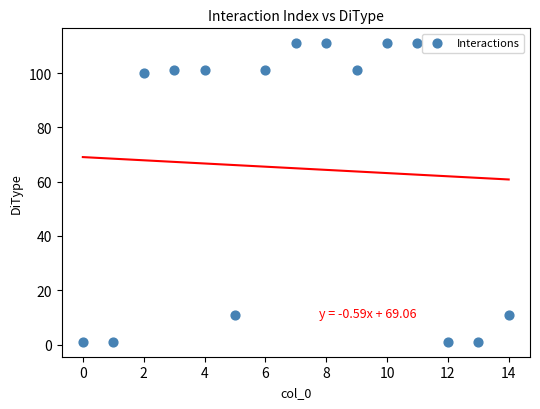

What is the range of Y values (max minus min)?

110